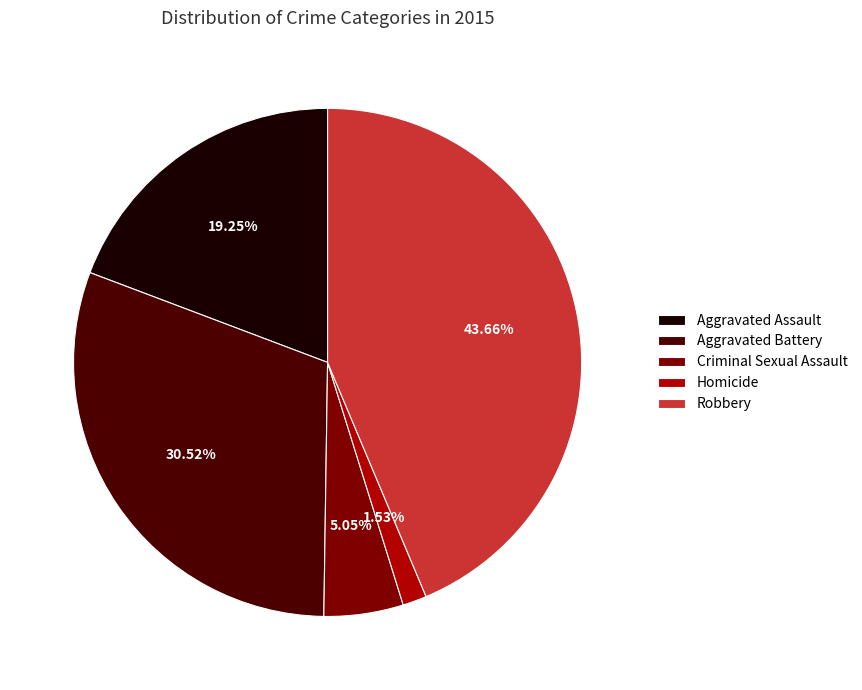

Which has a higher value, Homicide or Robbery?

Robbery